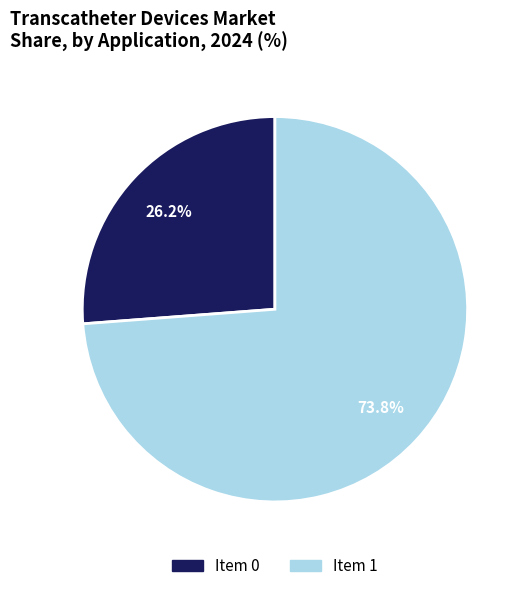

Does any single category account for the majority?

Yes